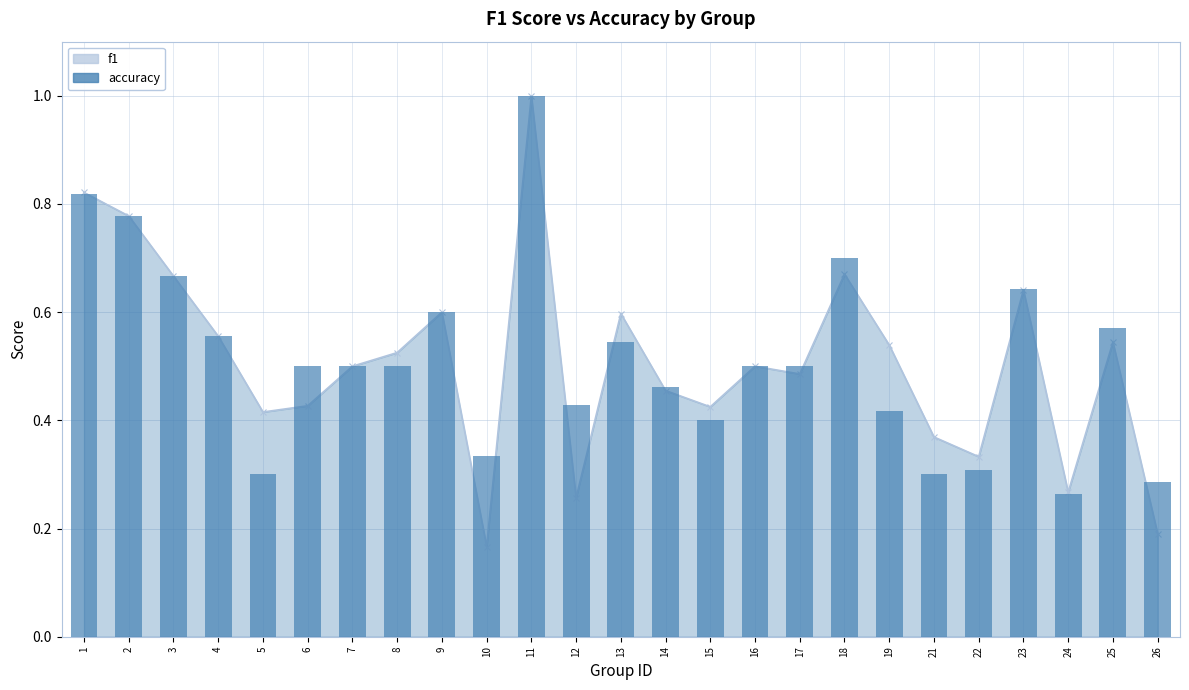

Is it true that the value at 19 is 0.4?

True